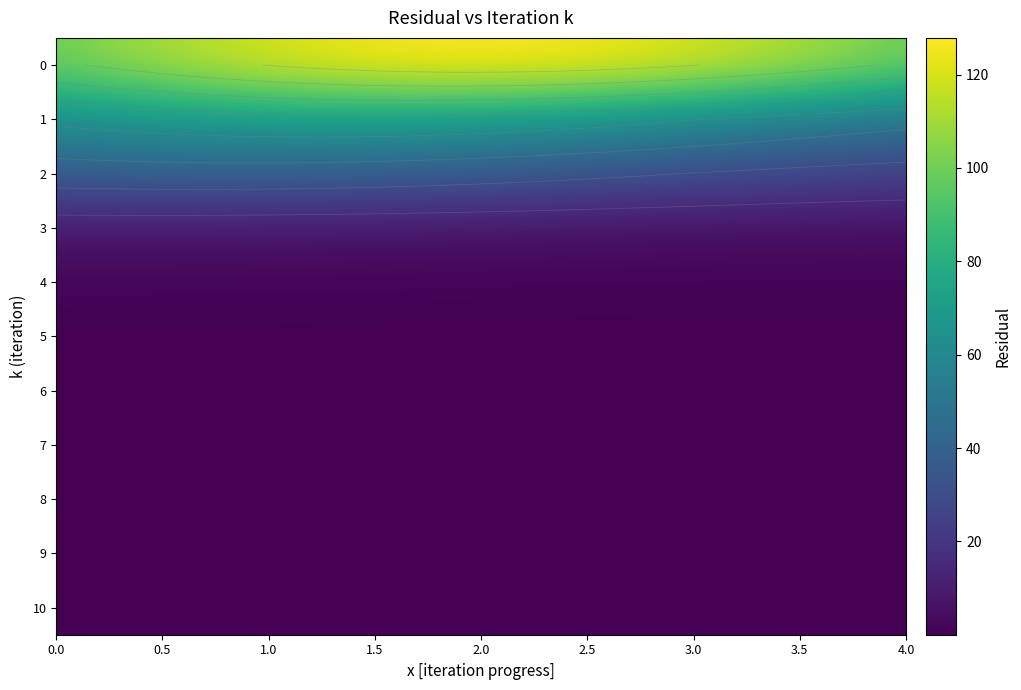

What is the difference between the maximum and minimum values?

127.9